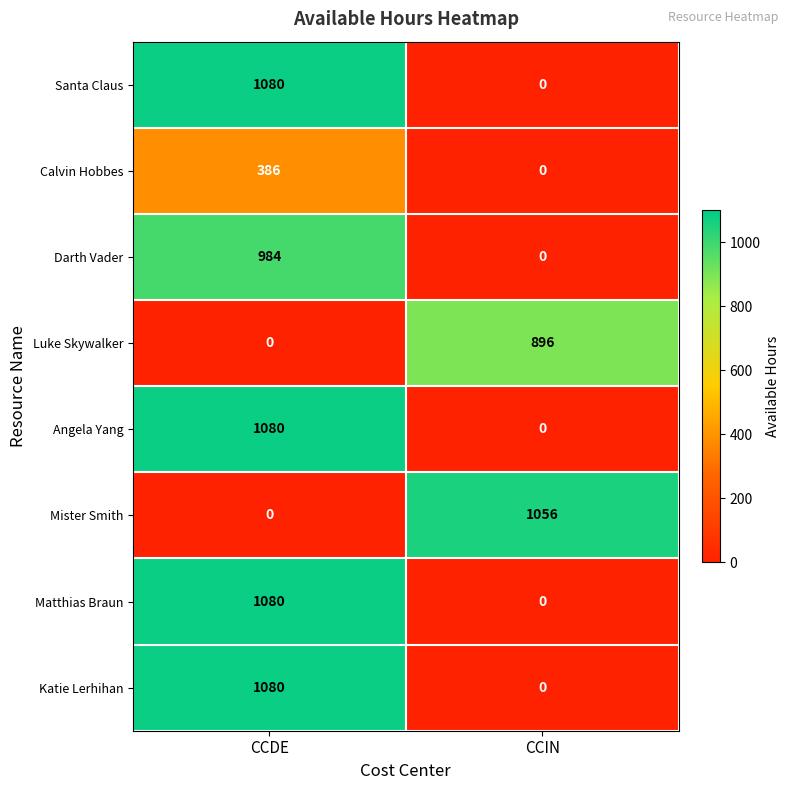

What is the spread (max minus min) of values at CCDE?

1080